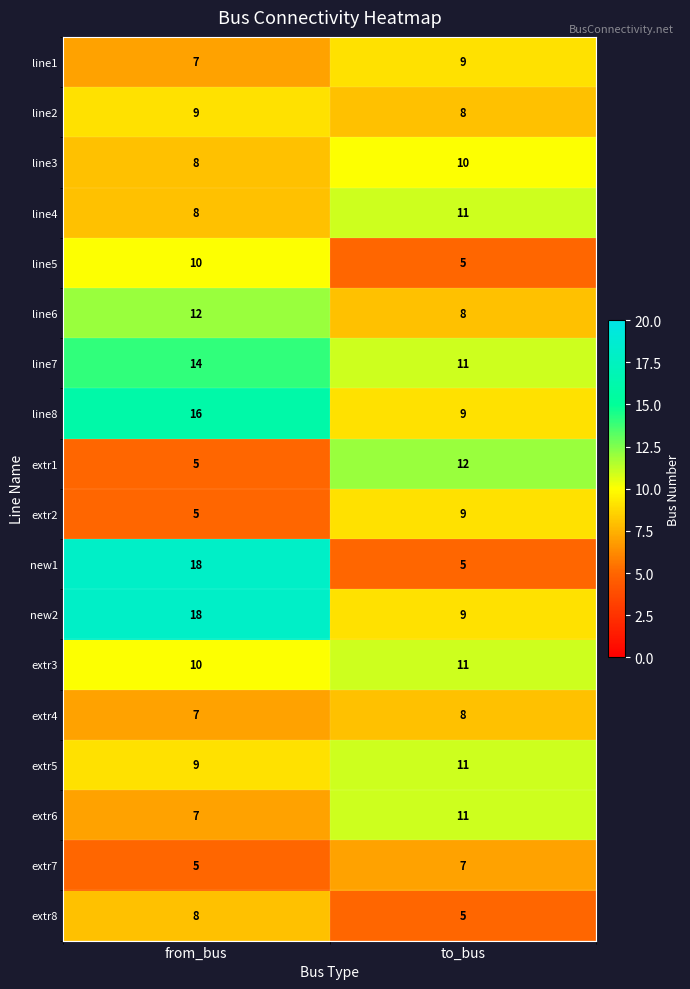

What is the sum of the line8 values at from_bus and to_bus?

25